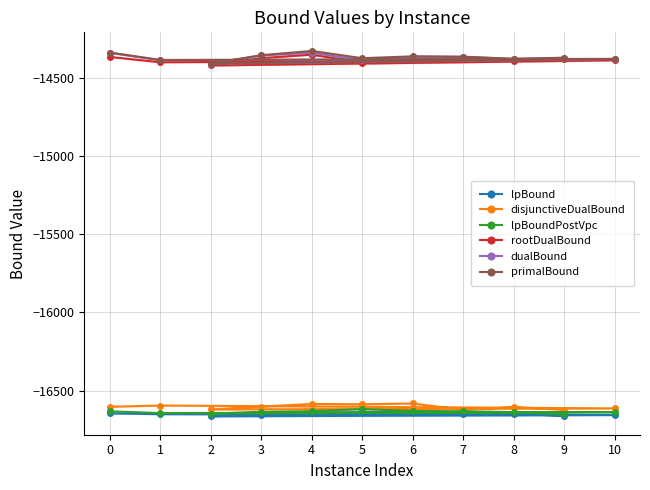

Which has a higher value, 1 or 2?

1